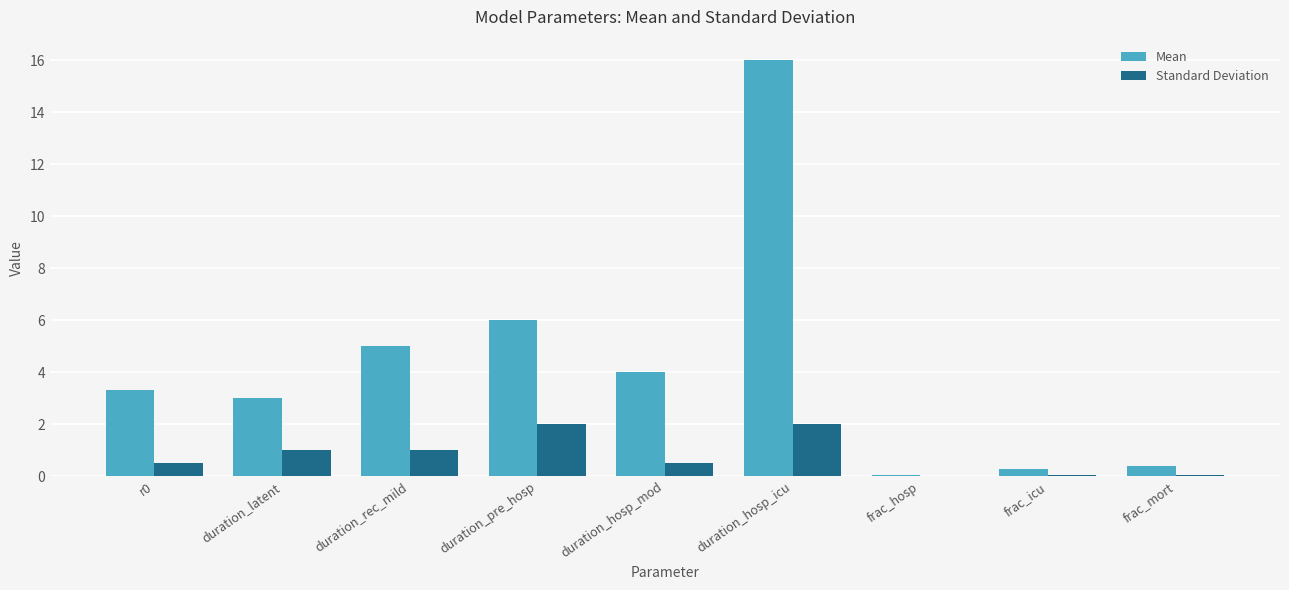

What is the maximum value shown in the chart?

16.0